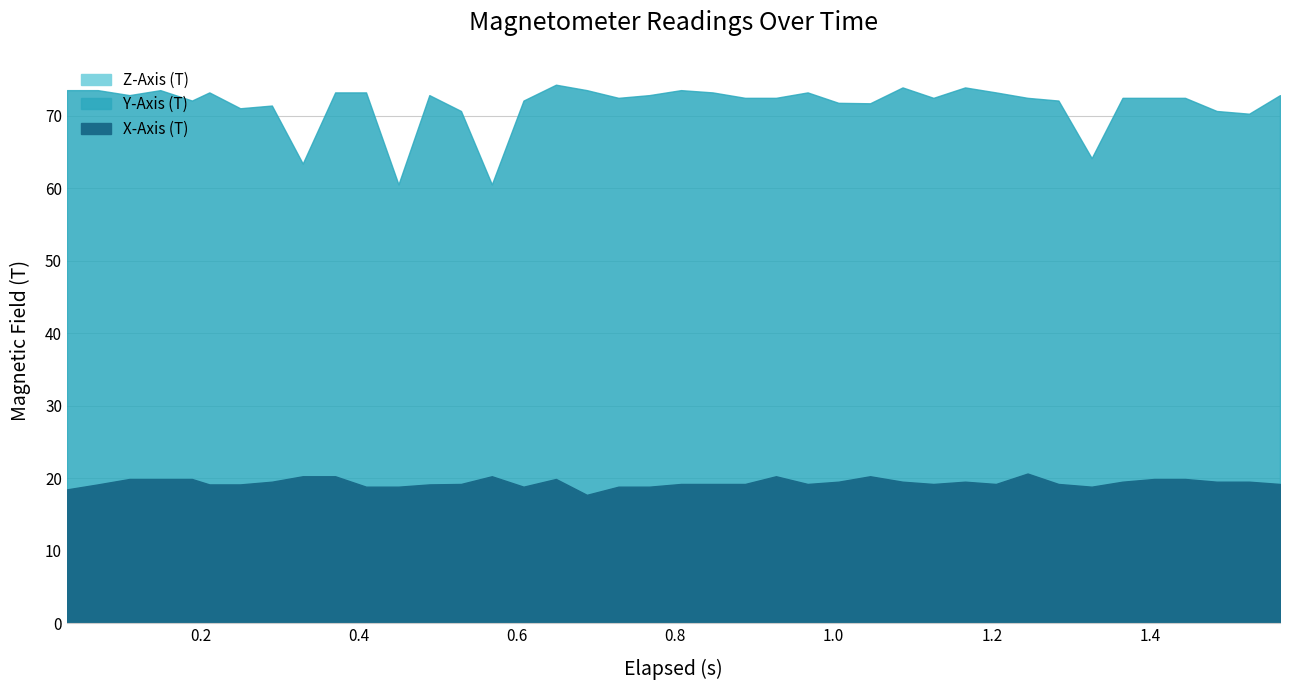

The value of X-Axis (T) at 6 is 4.6. True or false?

False